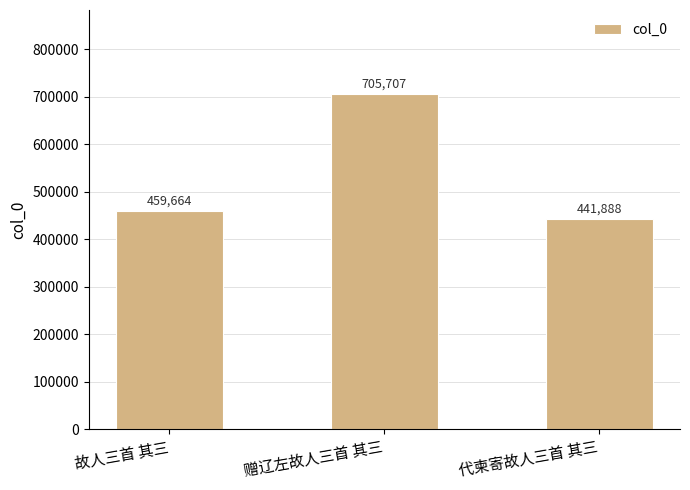

What is the label of the 3rd bar from the right?

故人三首 其三